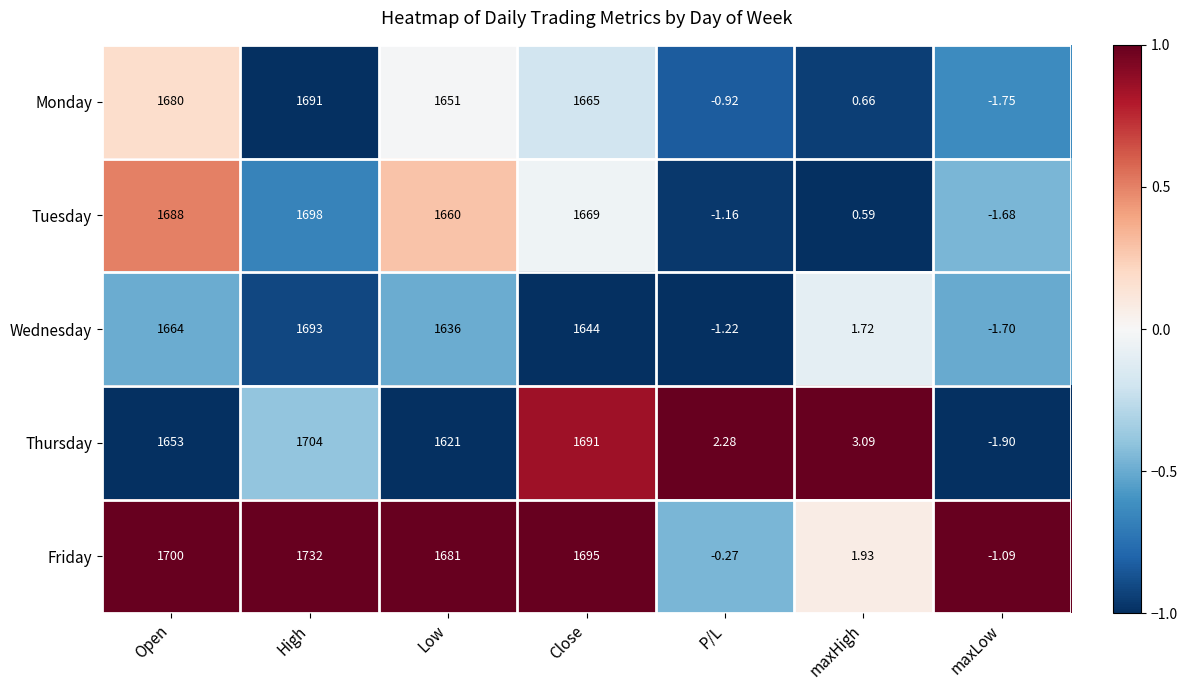

At which category is the sum across all series the highest?

High